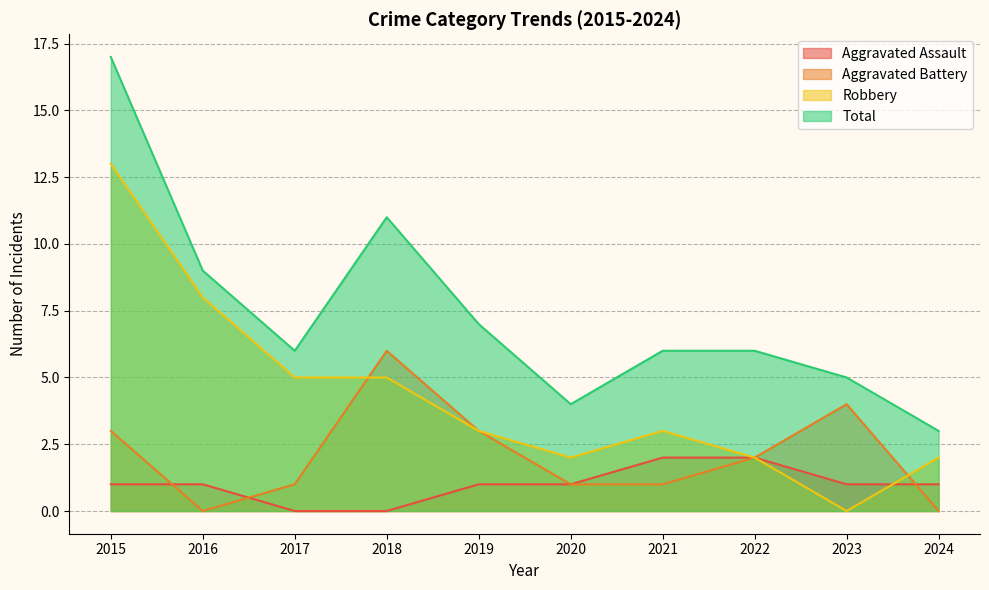

List the labels in order of Aggravated Battery value, smallest first.

2016, 2024, 2017, 2020, 2021, 2022, 2015, 2019, 2023, 2018